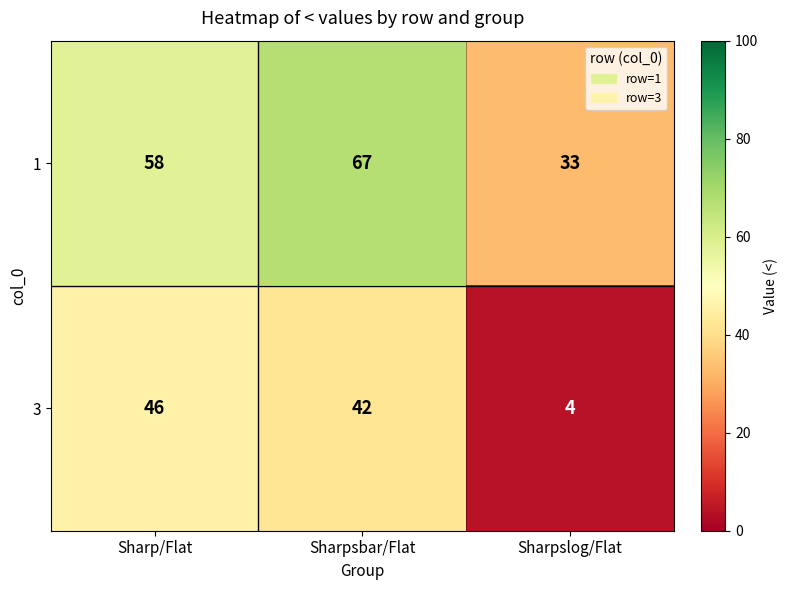

Count the number of data series in this chart.

2